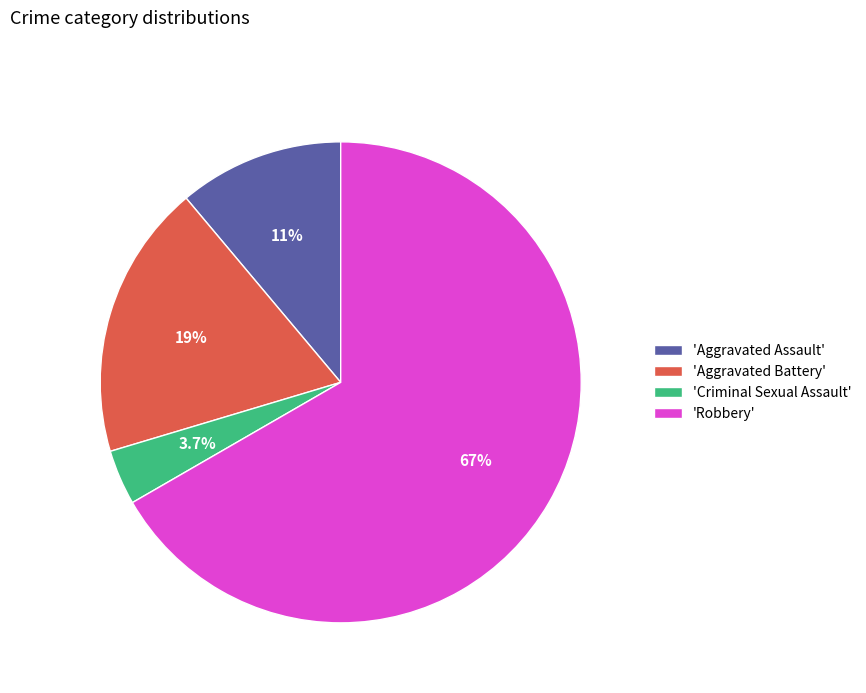

How much of the chart is everything except 'Aggravated Assault'?

88.9%